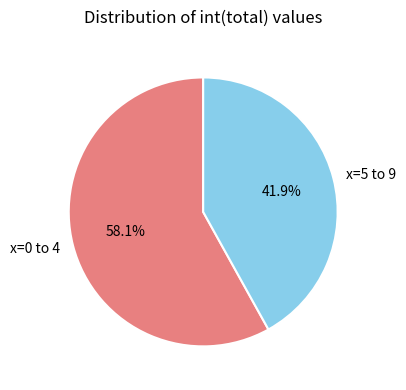

What is the majority slice?

x=0 to 4